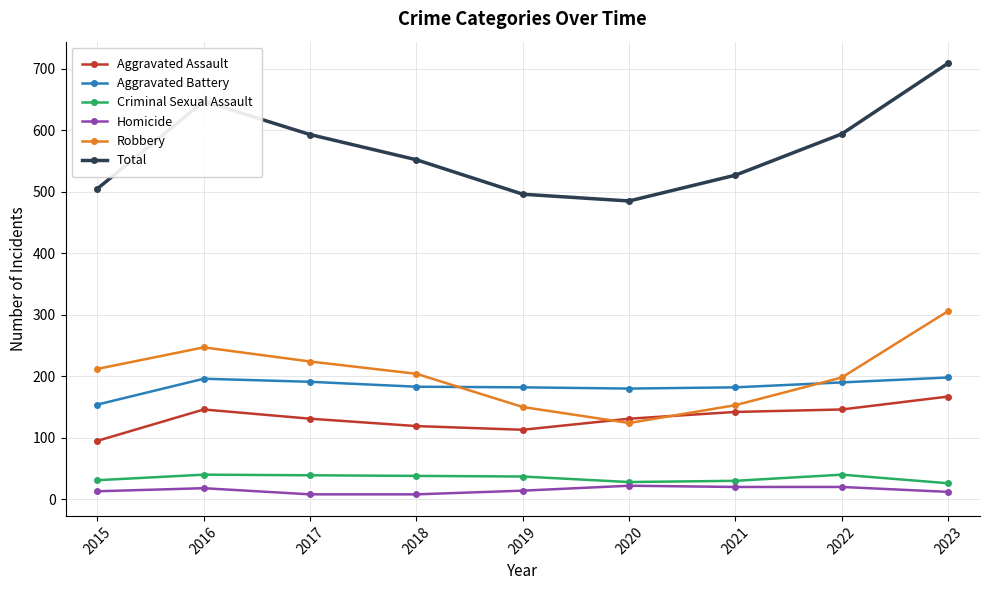

Where does the Aggravated Assault series first go above 131?

2016